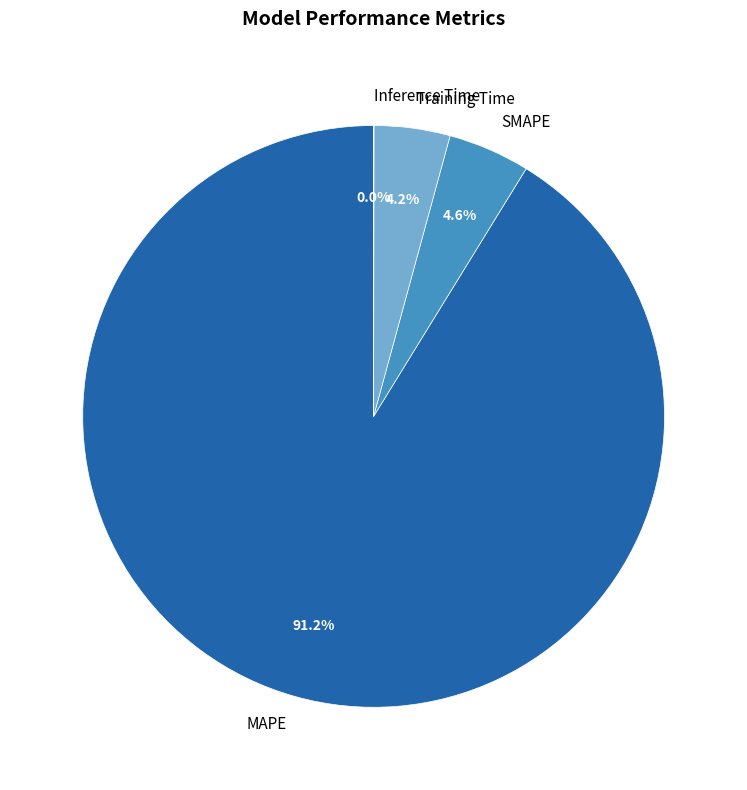

Is there any slice that represents more than half of the pie?

Yes